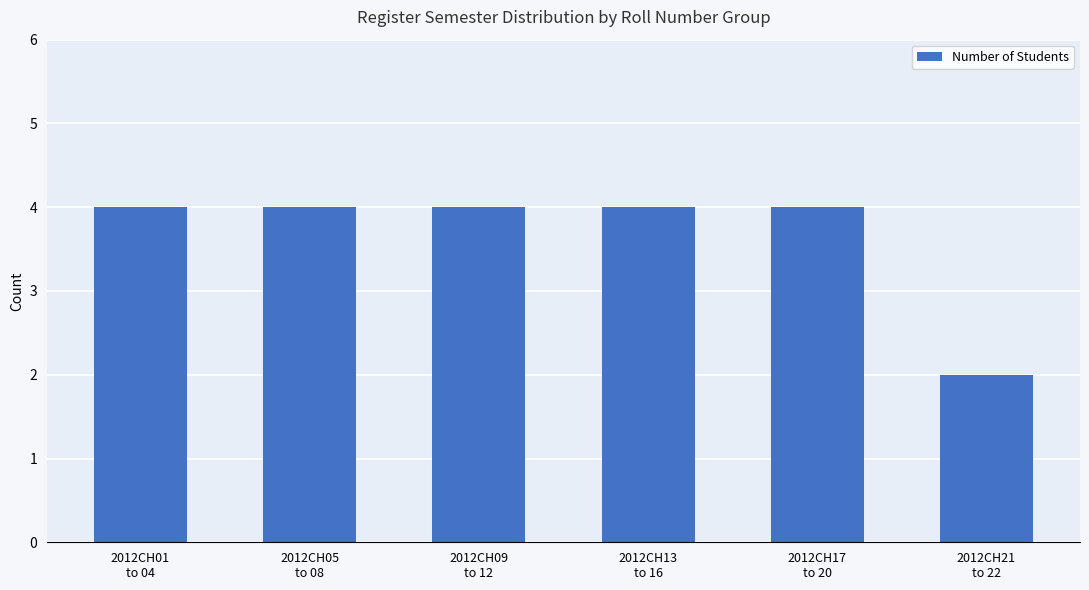

What is the label of the 5th bar from the right?

2012CH05
to 08